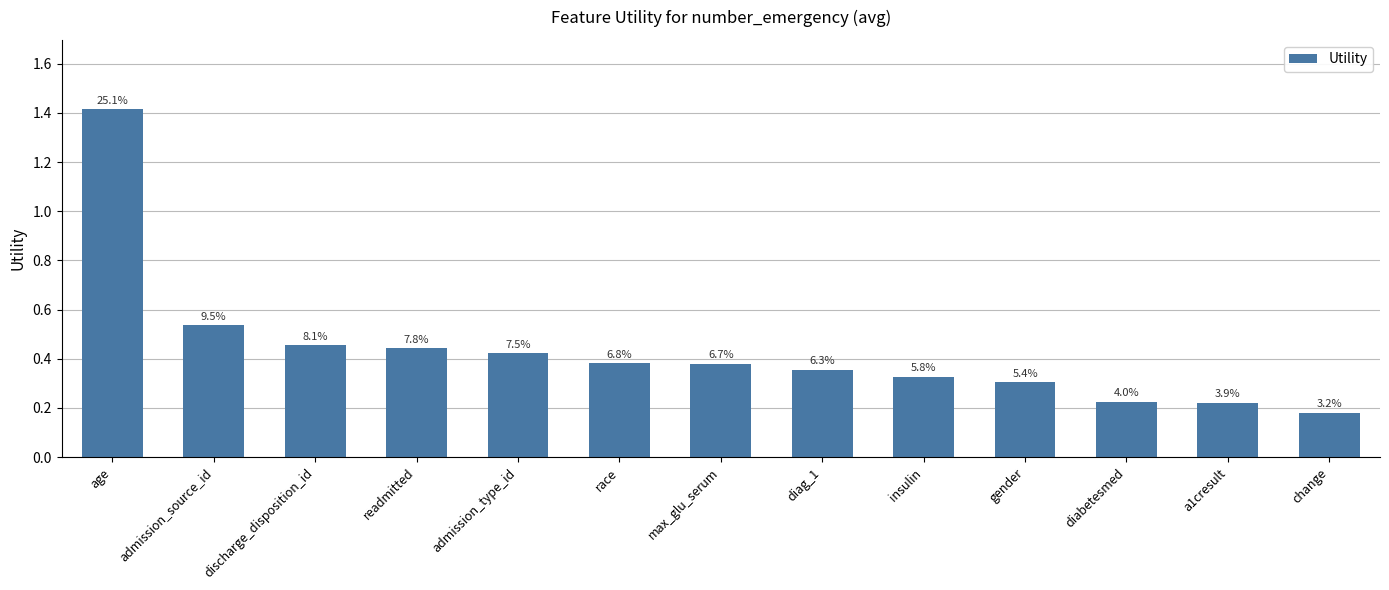

What is the minimum value shown in the chart?

0.2